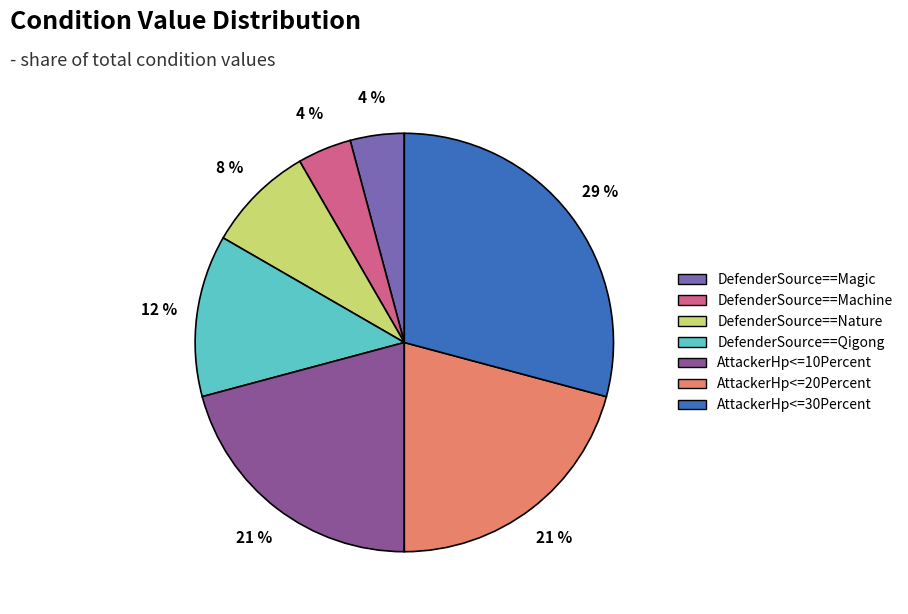

Do AttackerHp<=30Percent and DefenderSource==Qigong together represent more than half of the pie?

No